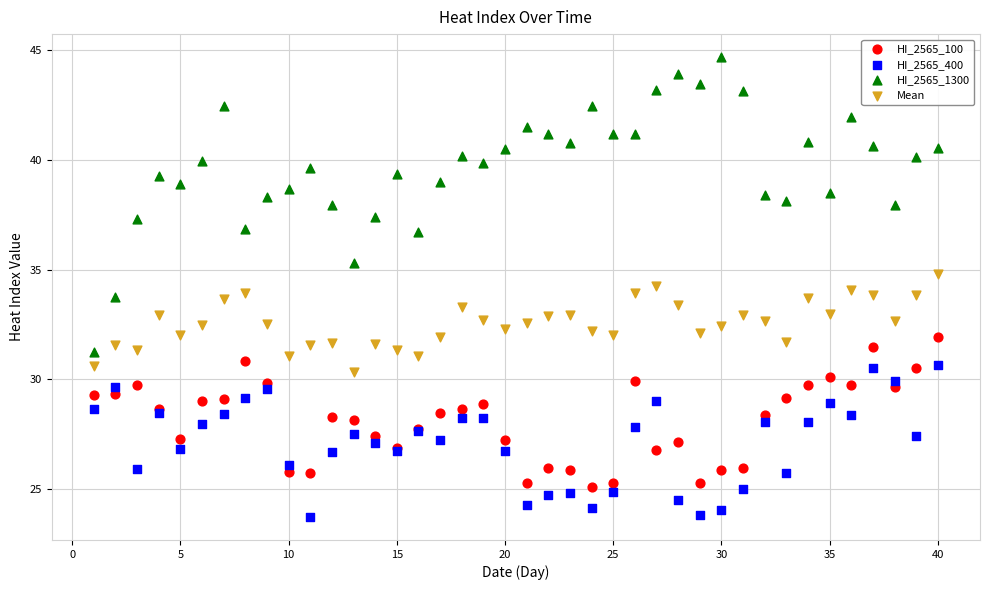

Which series has the widest spread of Y values?

HI_2565_1300